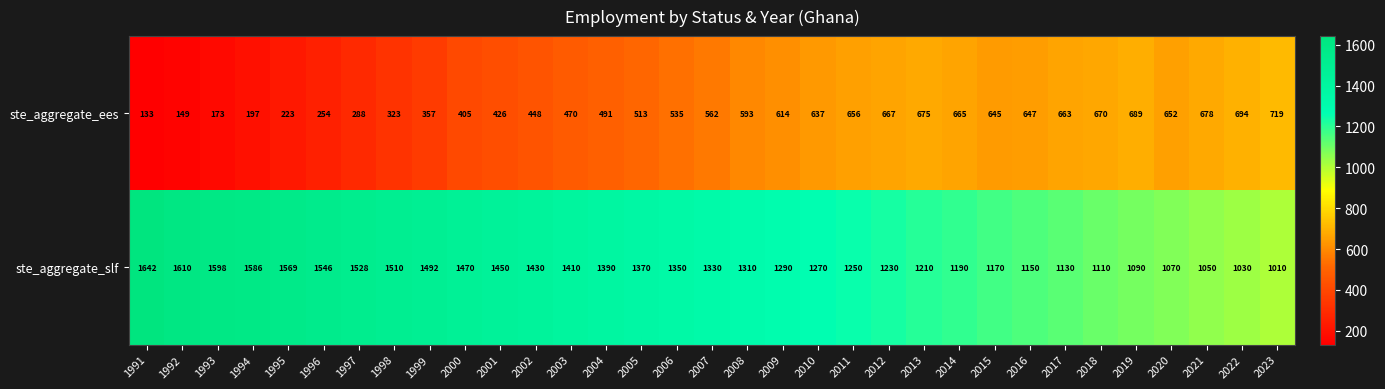

How many data points does each series have?

33